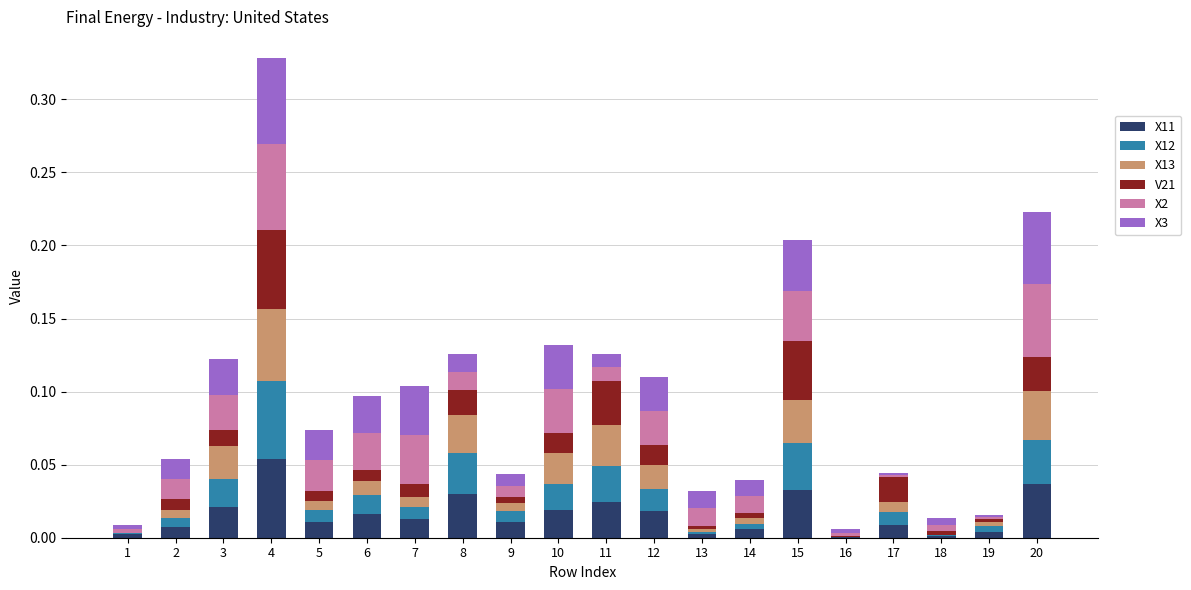

Are the bars horizontal?

No